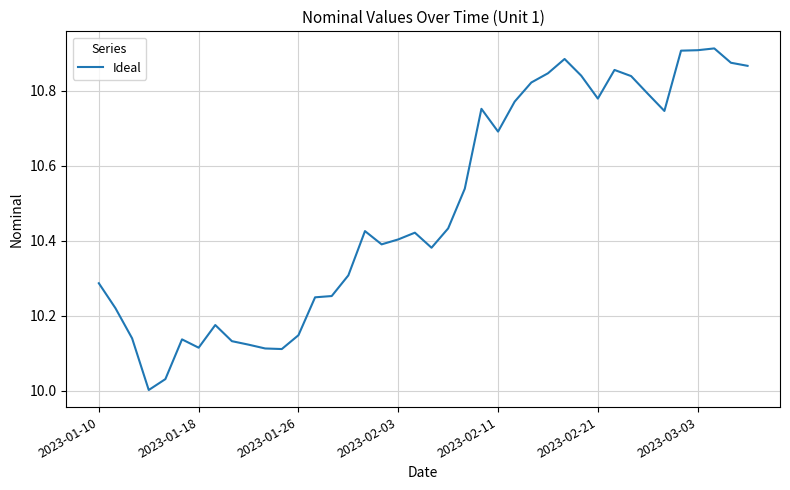

Does the chart have visible grid lines?

Yes